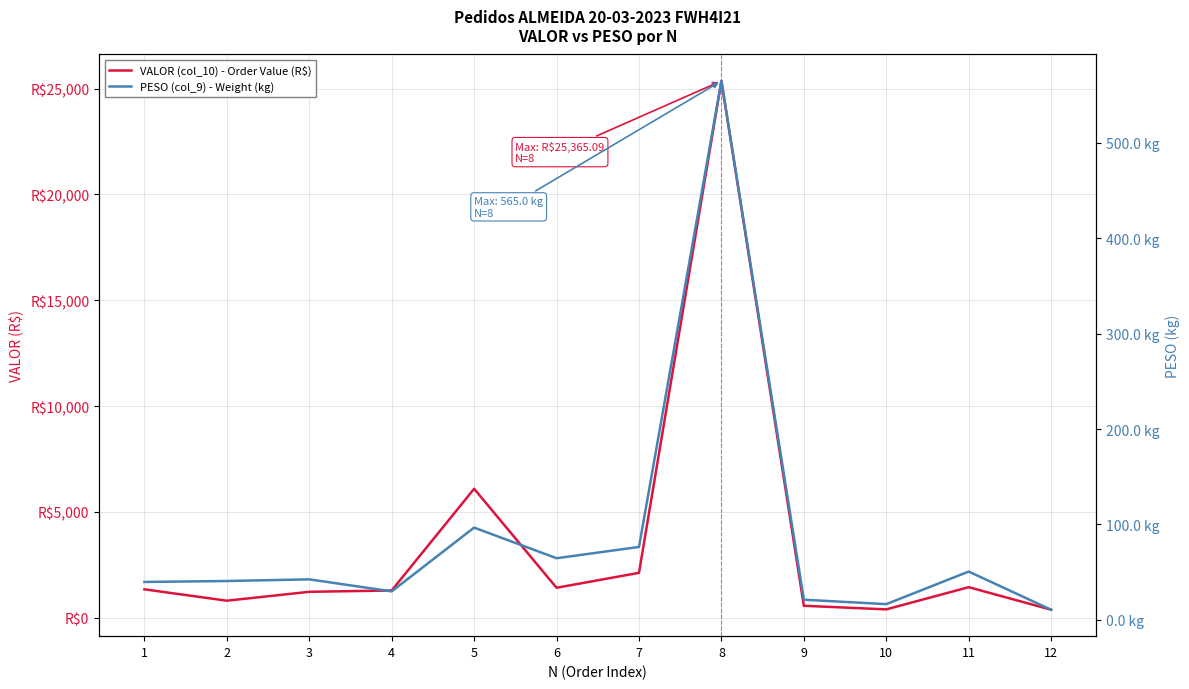

What is the value of the VALOR (col_10) - Order Value (R$) point at the 2nd from the left?

801.5